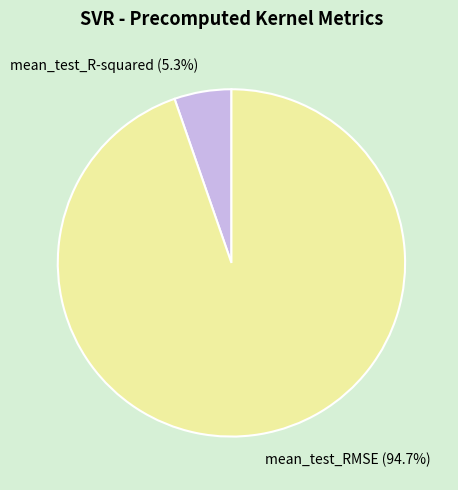

What is the ratio of the value at mean_test_R-squared to the value at mean_test_RMSE?

0.1